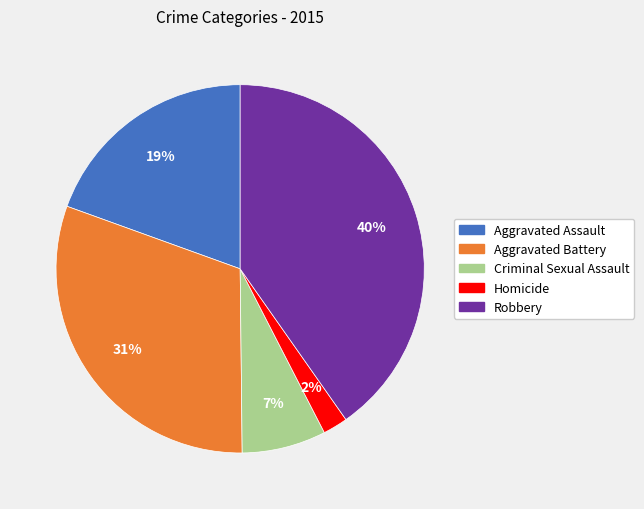

To the nearest percent, what is the combined percentage of Aggravated Assault and Robbery?

60%